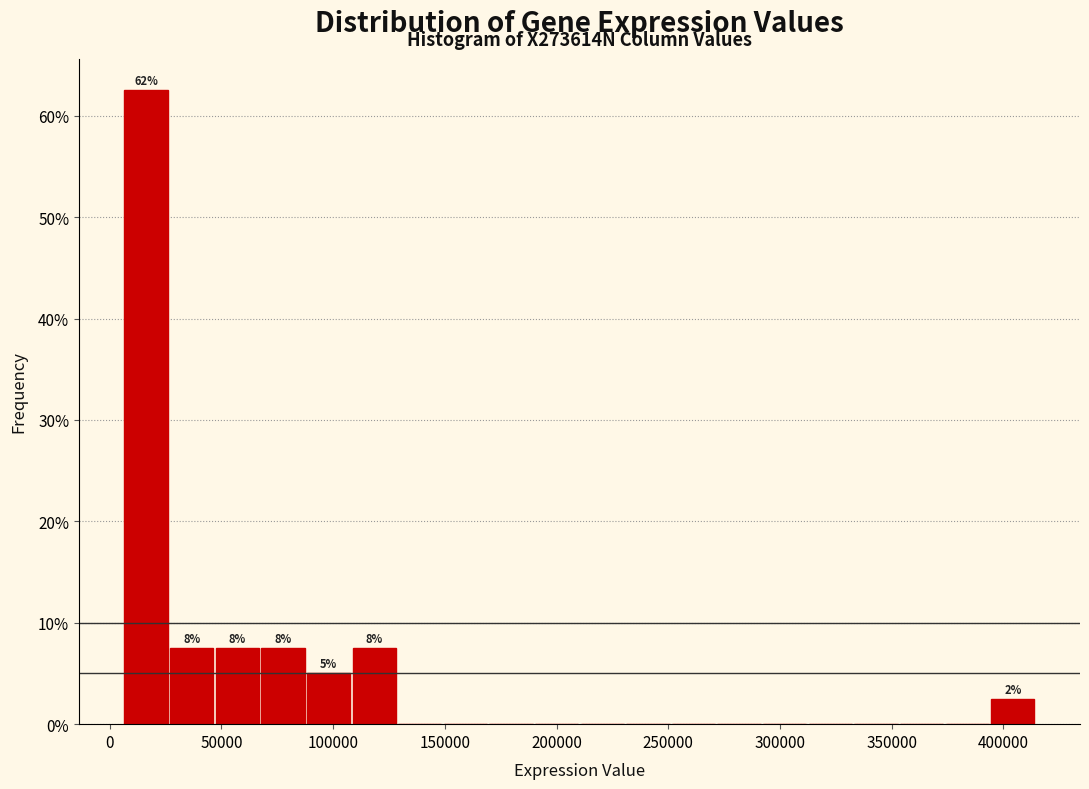

Which range on the x-axis has the tallest bar?

5000 to 25000